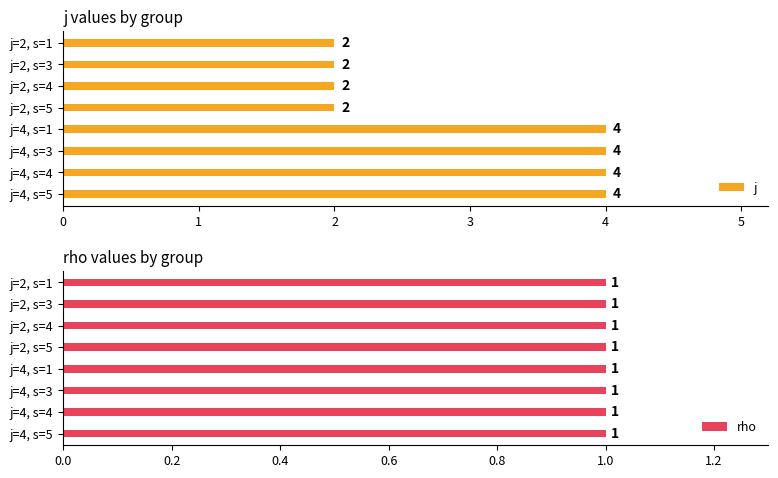

The value of j at j=4, s=5 is 7. True or false?

False